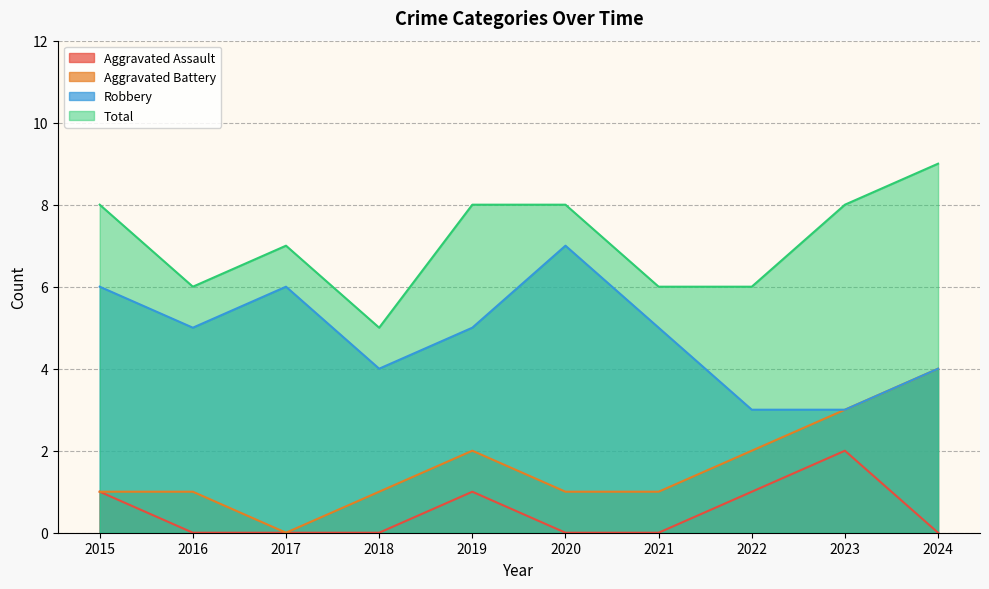

What is the difference between the highest and lowest values at 2021?

6